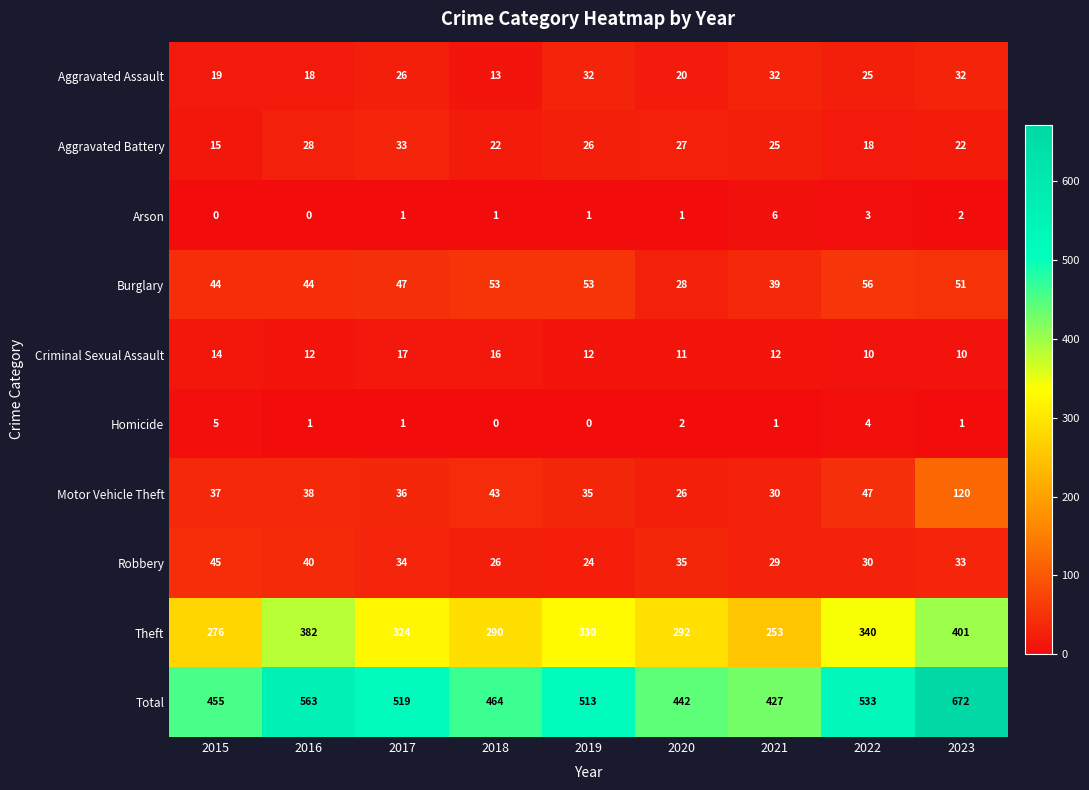

The Homicide series shows 1 at 2016. True or false?

True